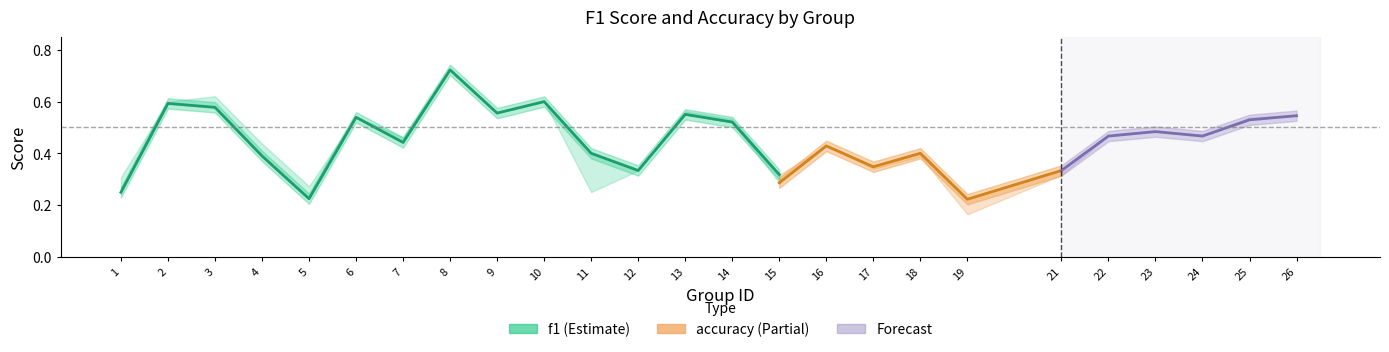

At which label does accuracy reach its minimum?

19